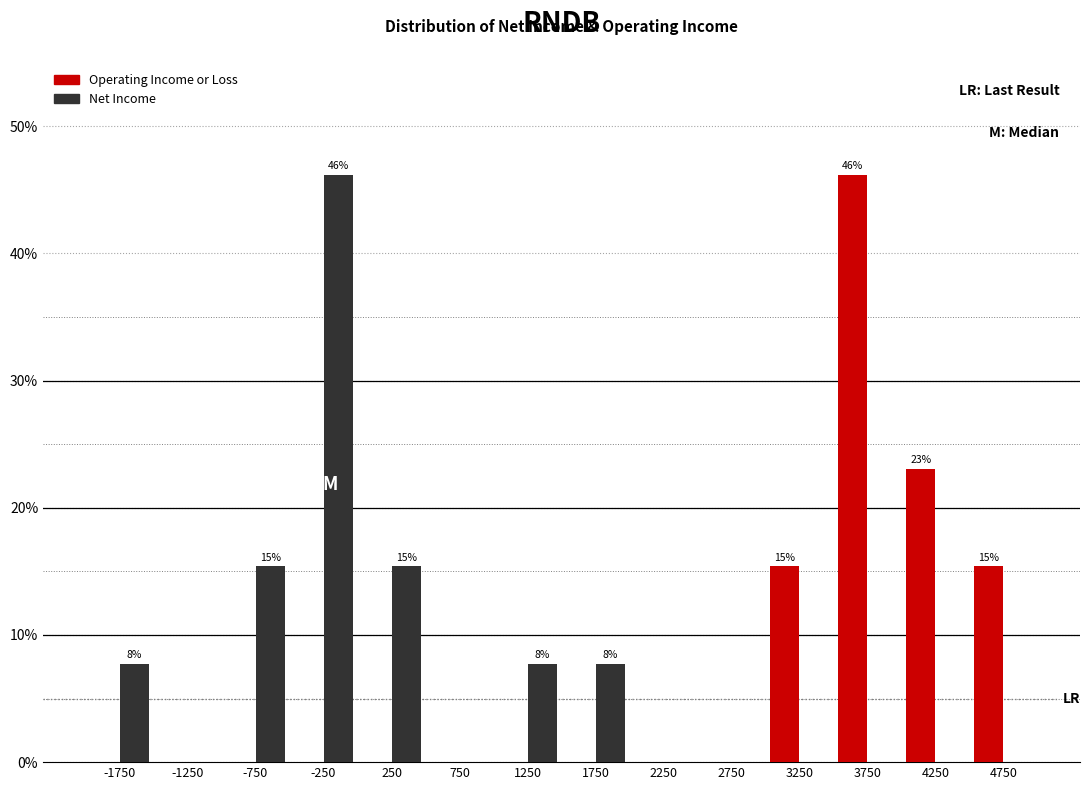

In the Net Income series, which range on the x-axis has the tallest bar?

-500 to 0